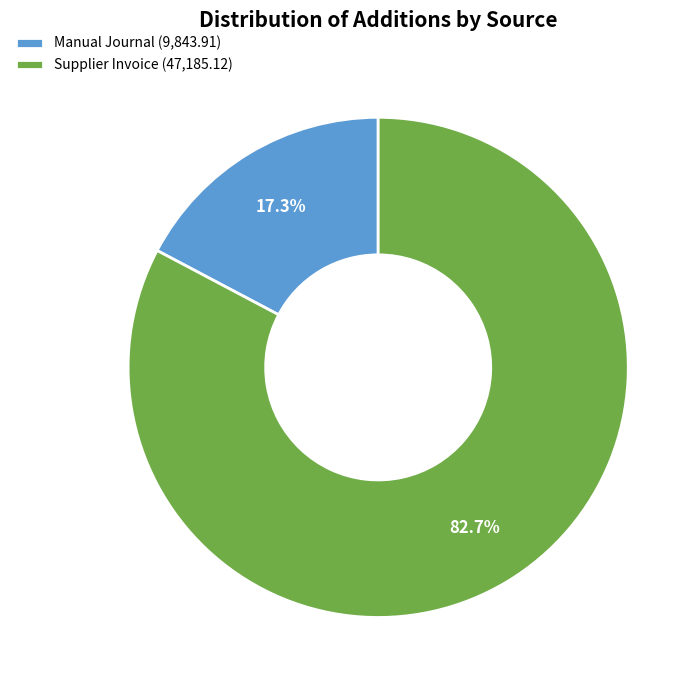

Is there any slice that represents more than half of the pie?

Yes